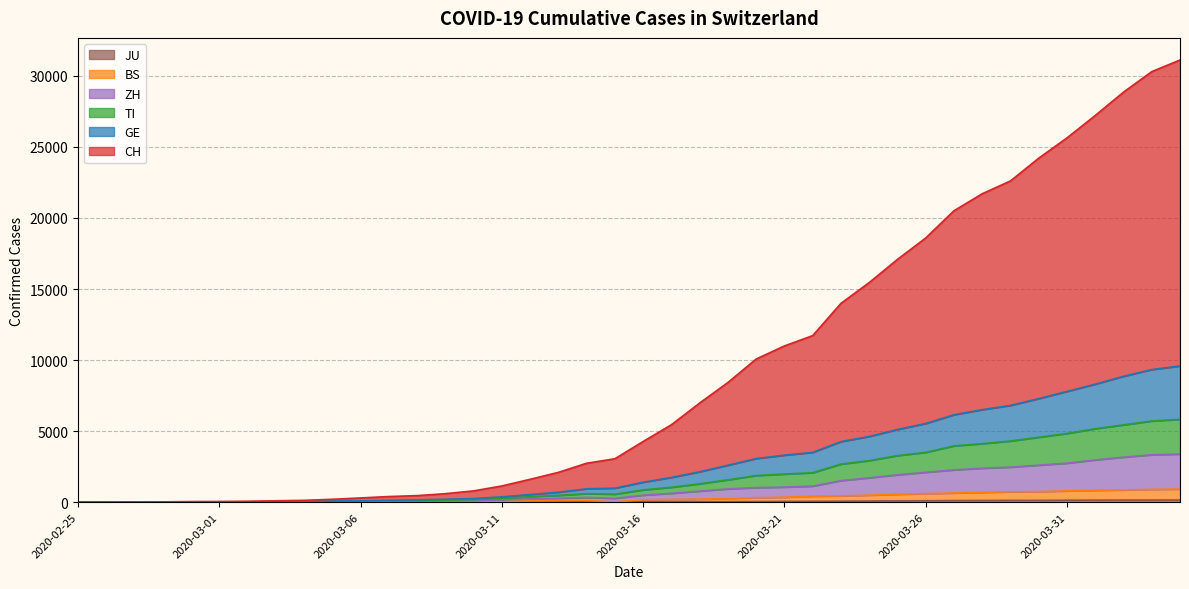

Rank the series by their maximum value, from highest to lowest.

CH, GE, TI, ZH, BS, JU